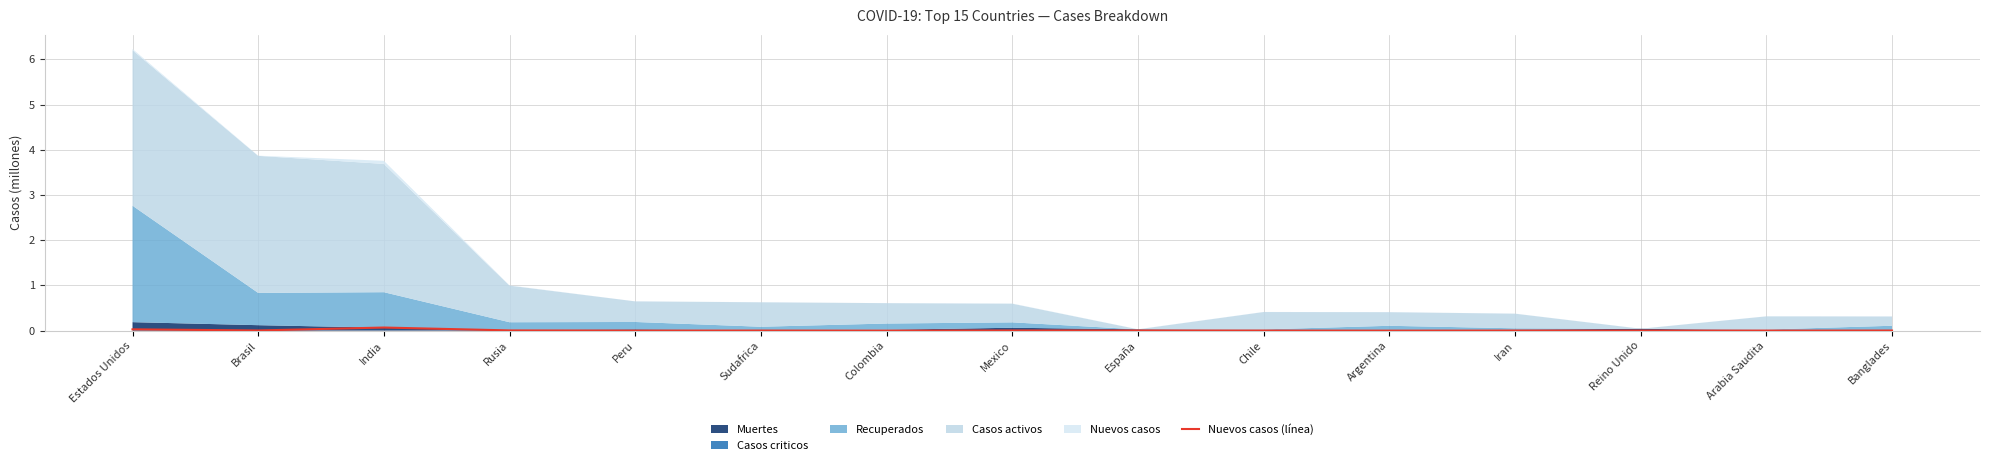

Does the chart display data point markers on the line(s)?

No